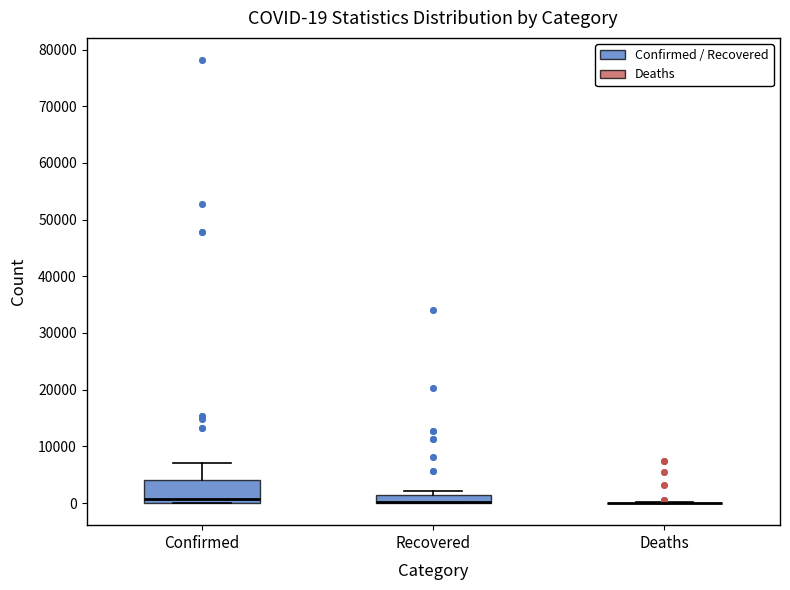

Which box is the tallest, from its lower edge to its upper edge?

Confirmed